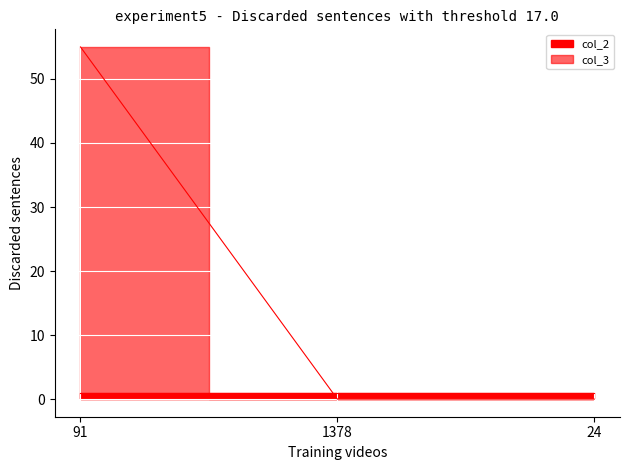

Which label corresponds to the largest value in the chart?

91